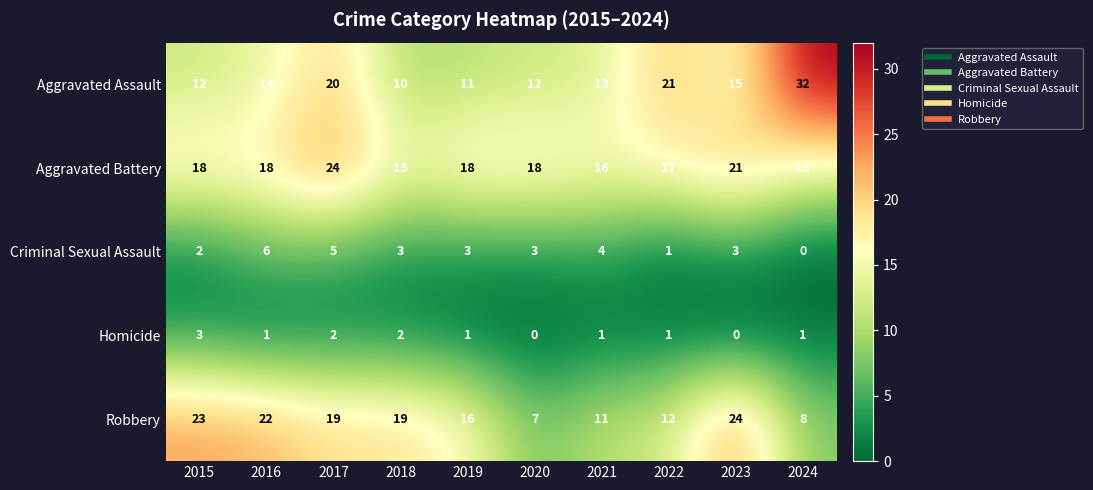

How many data points does each series have?

10